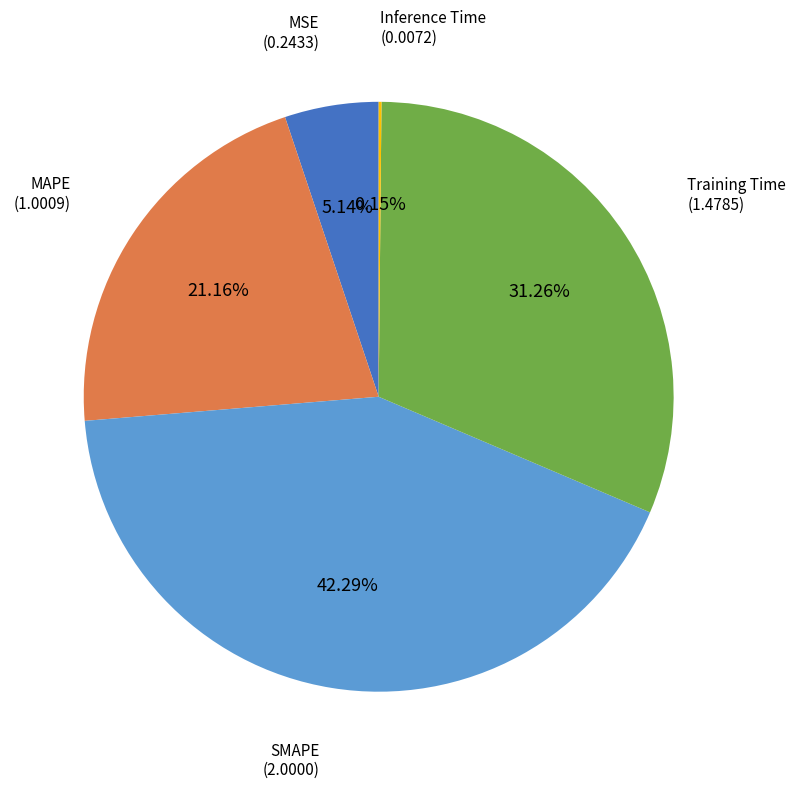

Which has a higher value, Training Time or SMAPE?

SMAPE